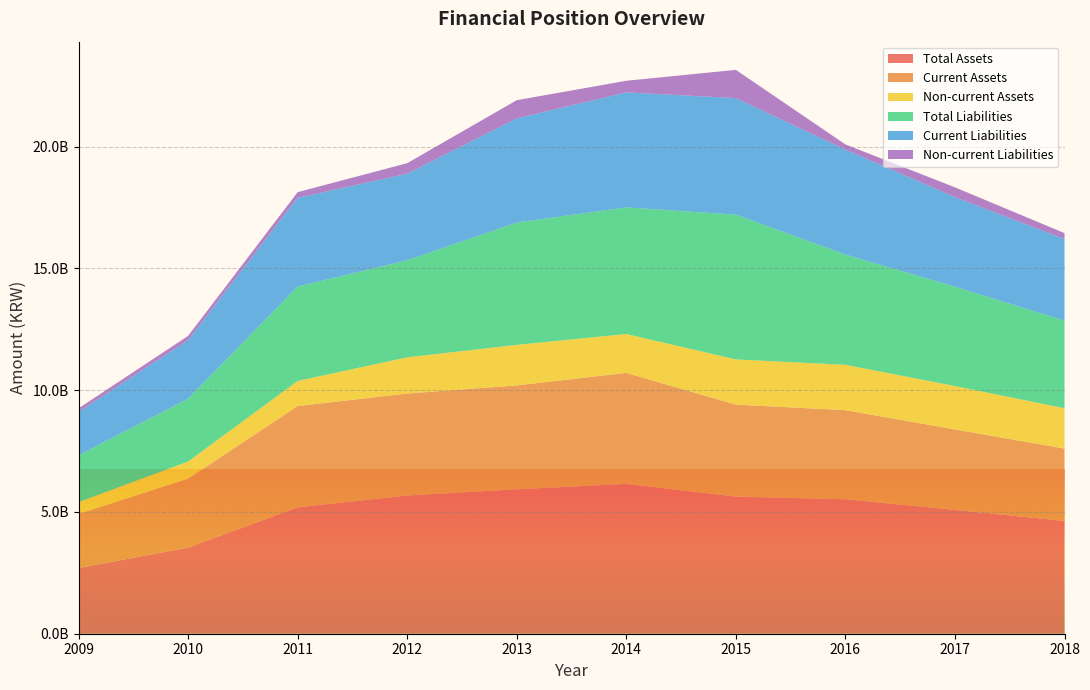

Reading left to right, what are all the values shown in this chart?

Total Assets: 2009=2700009201	2010=3534863138	2011=5188614818	2012=5673553365	2013=5928775873	2014=6151866236	2015=5630758519	2016=5520123540	2017=5083824401	2018=4628513151
Current Assets: 2009=2216884471	2010=2831724860	2011=4156825179	2012=4187618873	2013=4266179916	2014=4556878545	2015=3775012094	2016=3658168309	2017=3303141392	2018=2972577926
Non-current Assets: 2009=483124730	2010=703138278	2011=1031789639	2012=1485934492	2013=1662595957	2014=1594987691	2015=1855746424	2016=1861955231	2017=1780683009	2018=1655935225
Total Liabilities: 2009=1925926197	2010=2578050046	2011=3875258012	2012=3984801909	2013=5023117359	2014=5198522149	2015=5943693512	2016=4523920009	2017=4079159621	2018=3594743490
Current Liabilities: 2009=1782293497	2010=2404524676	2011=3644840772	2012=3554081459	2013=4277404929	2014=4722098401	2015=4783755869	2016=4313915555	2017=3678031909	2018=3351176628
Non-current Liabilities: 2009=143632700	2010=173525370	2011=230417239	2012=430720450	2013=745712430	2014=476423749	2015=1159937643	2016=210004454	2017=401127711	2018=243566863